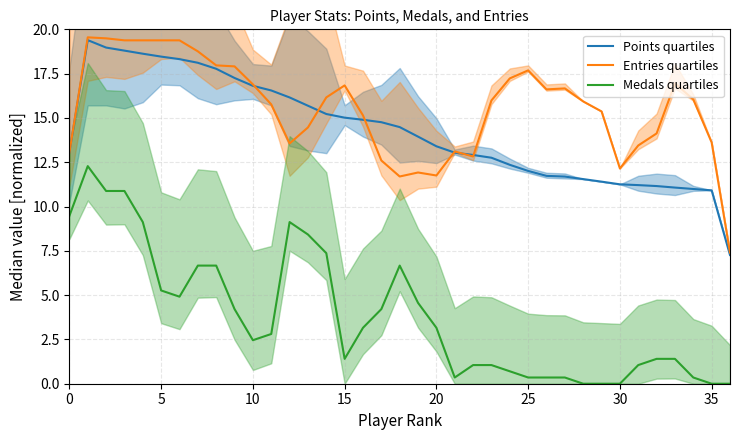

The Entries quartiles series shows 25.1 at 29. True or false?

False